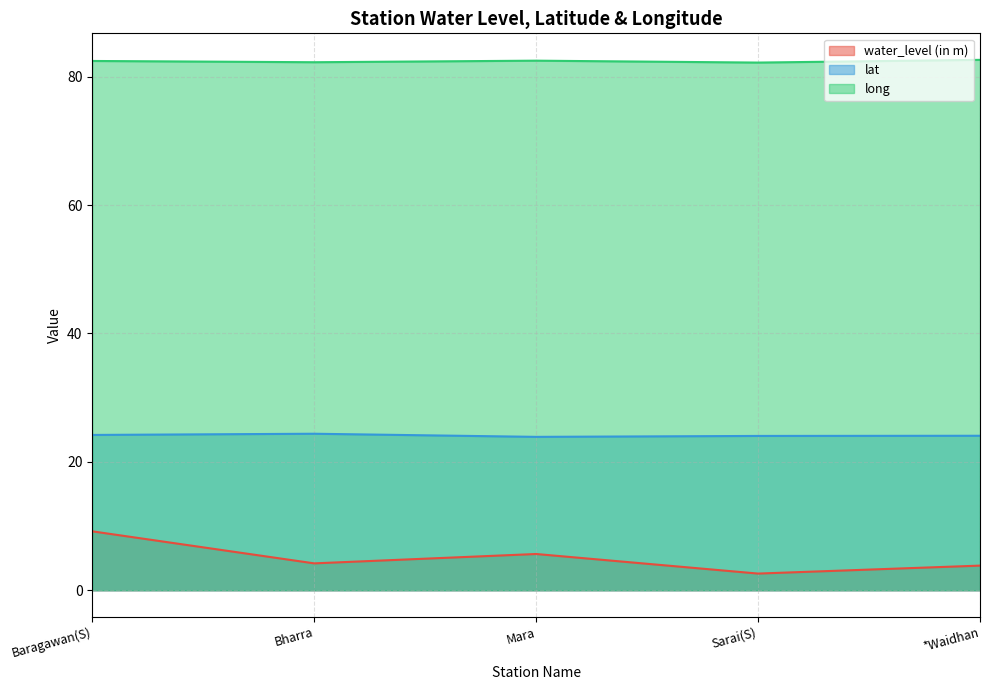

Does the chart display data point markers on the line(s)?

No